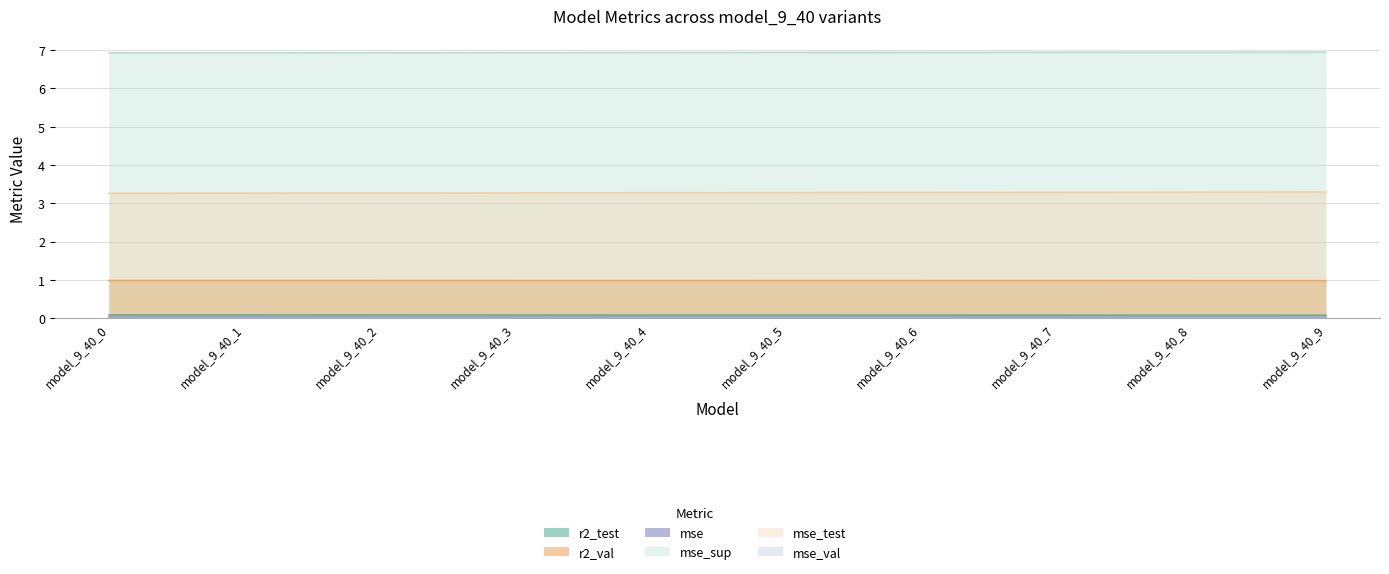

Does the chart display data point markers on the line(s)?

No